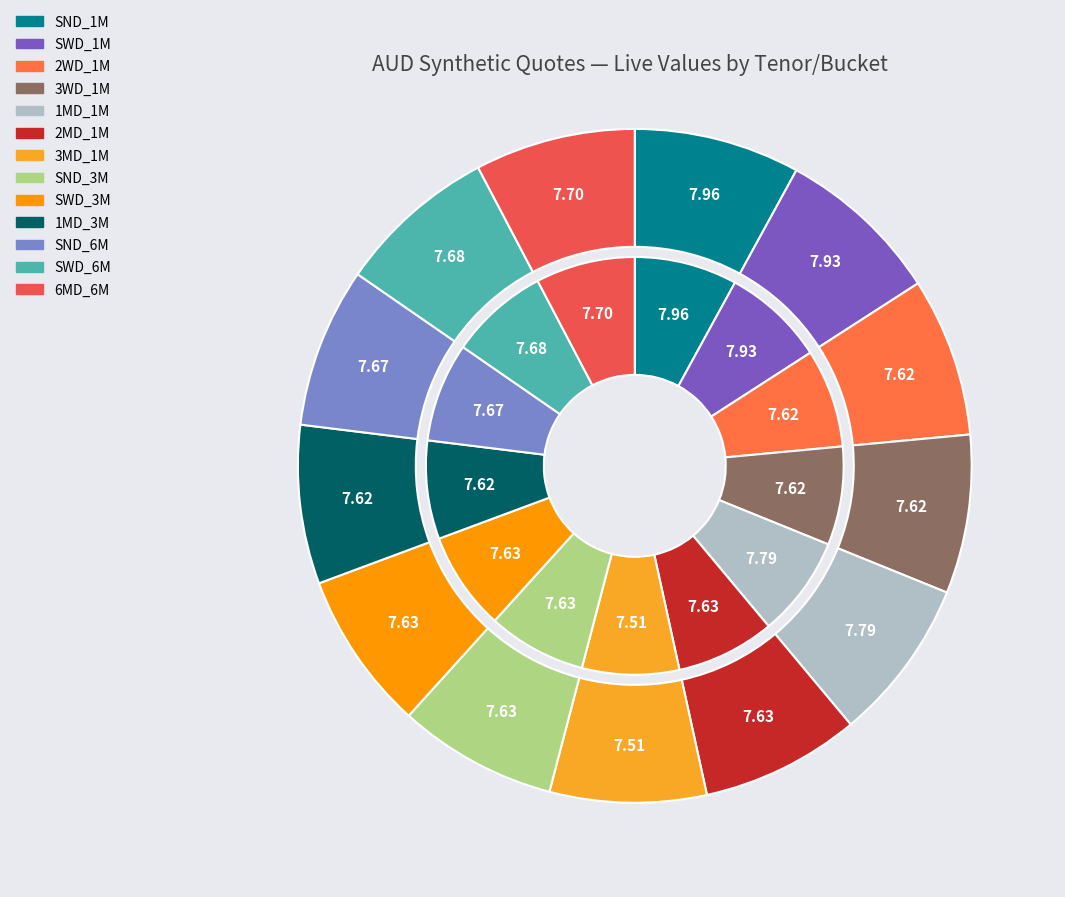

Combined, what portion of the pie is 2WD_1M and 3MD_1M?

15.1%